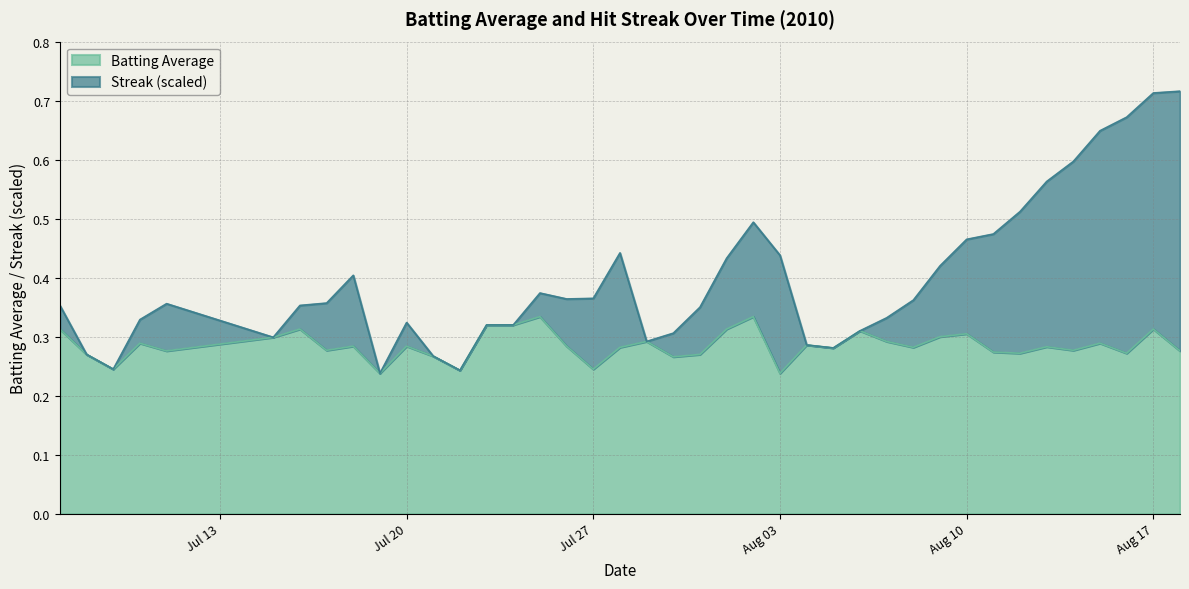

True or false: Batting Average and Streak intersect in this chart.

False